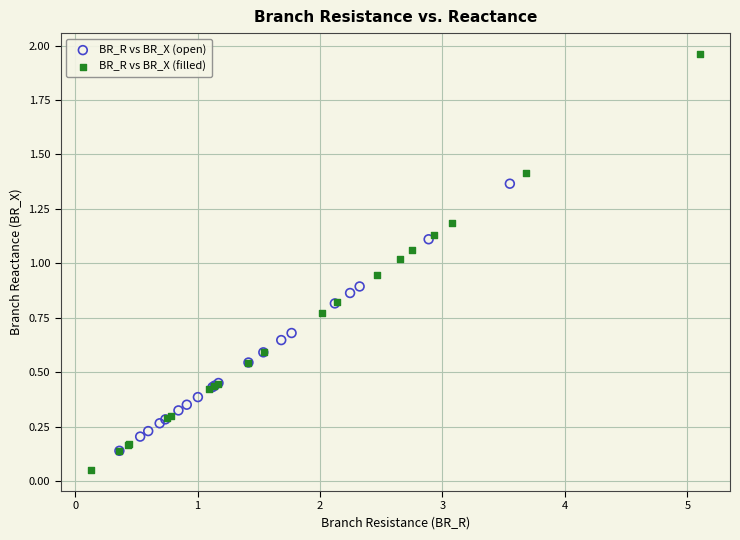

Which series contains the lowest Y value?

BR_R vs BR_X (filled)